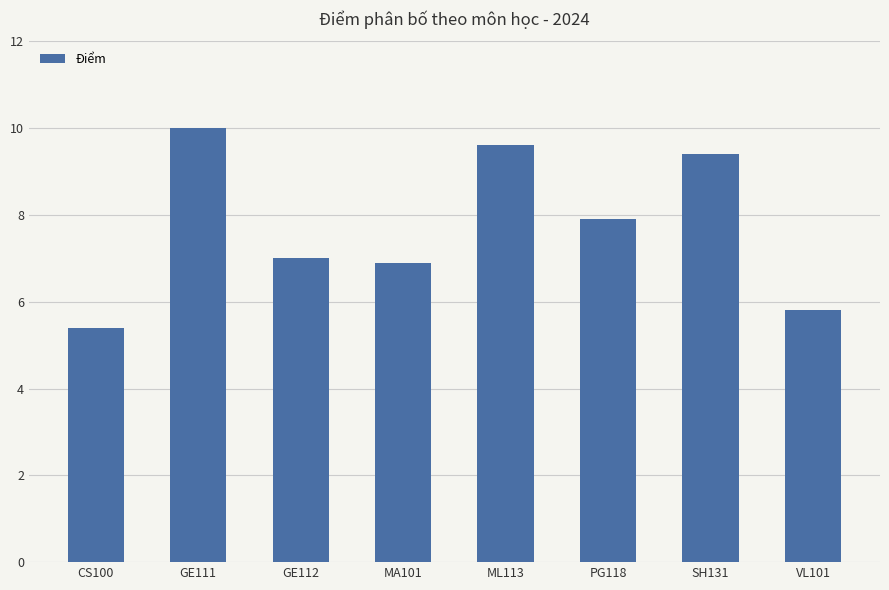

What is the sum of all values?

62.0